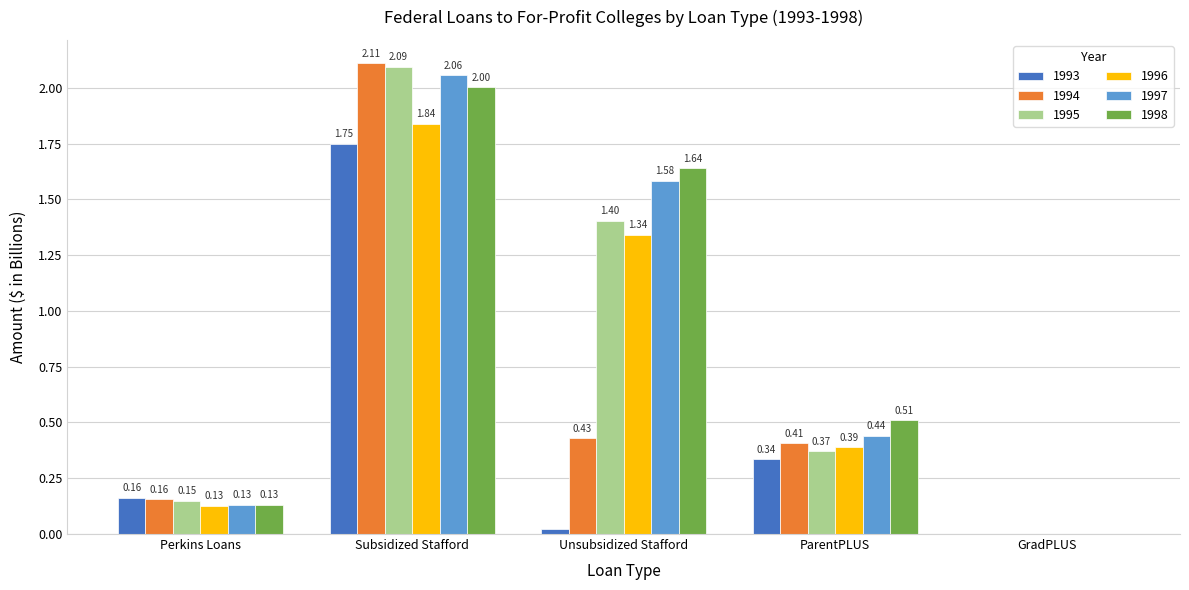

Is the value of 1994 at Perkins Loans greater than the value of 1997 at Perkins Loans?

Yes